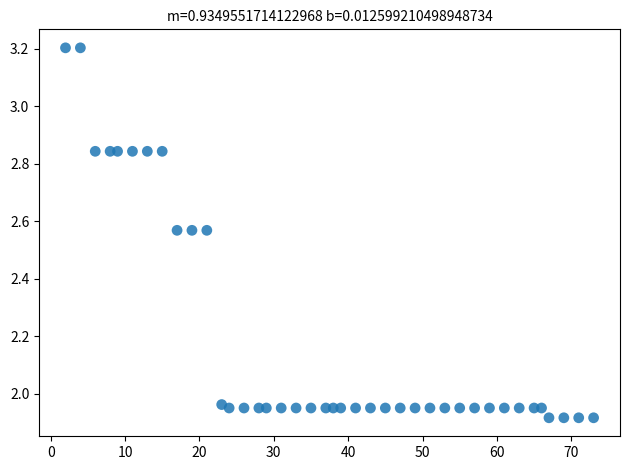

What is the range of X values (max minus min)?

71.0